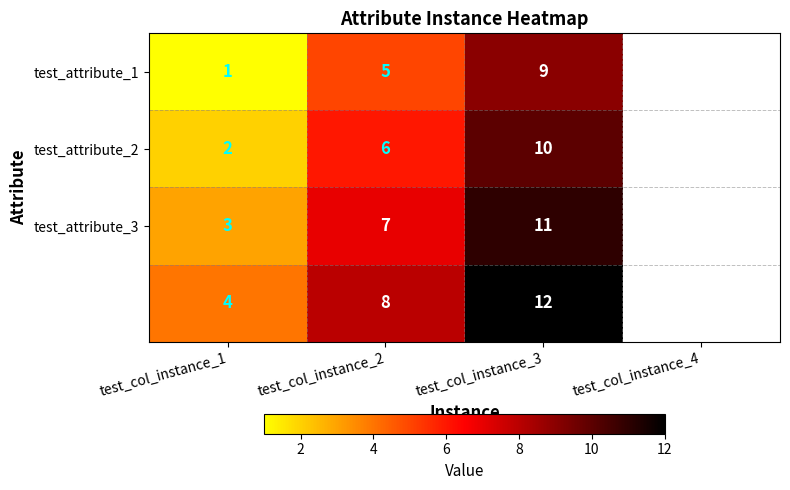

What is the minimum value shown in the chart?

1